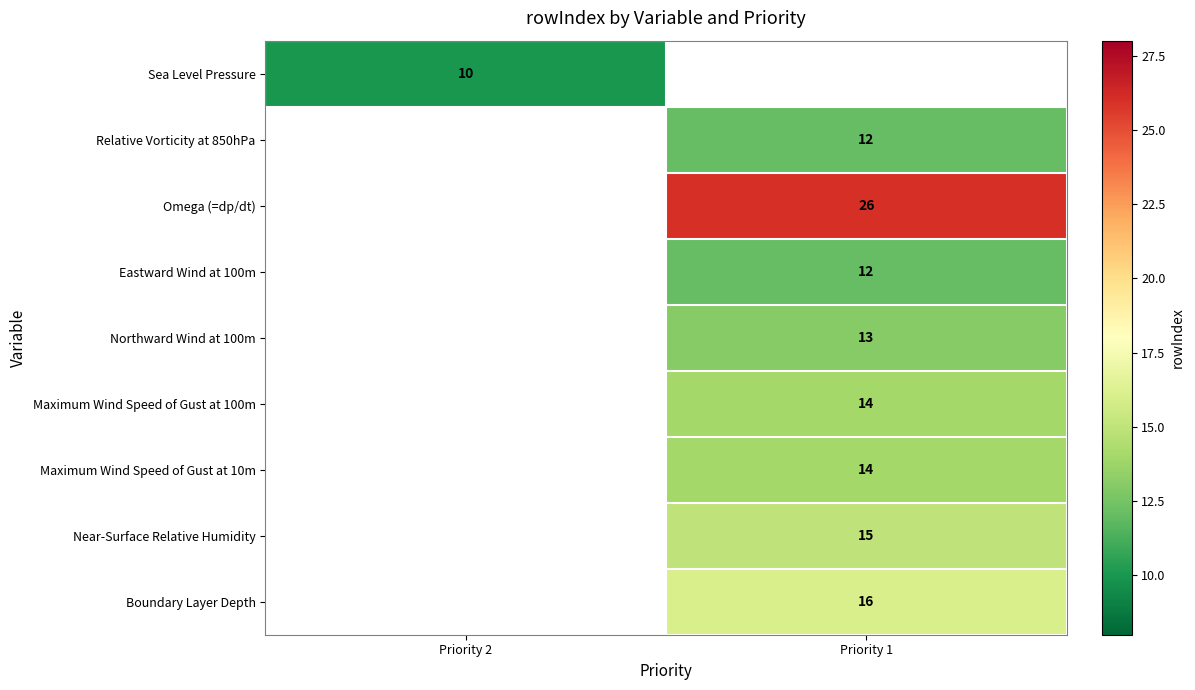

True or false: Near-Surface Relative Humidity has a value of 6 at Priority 1.

False